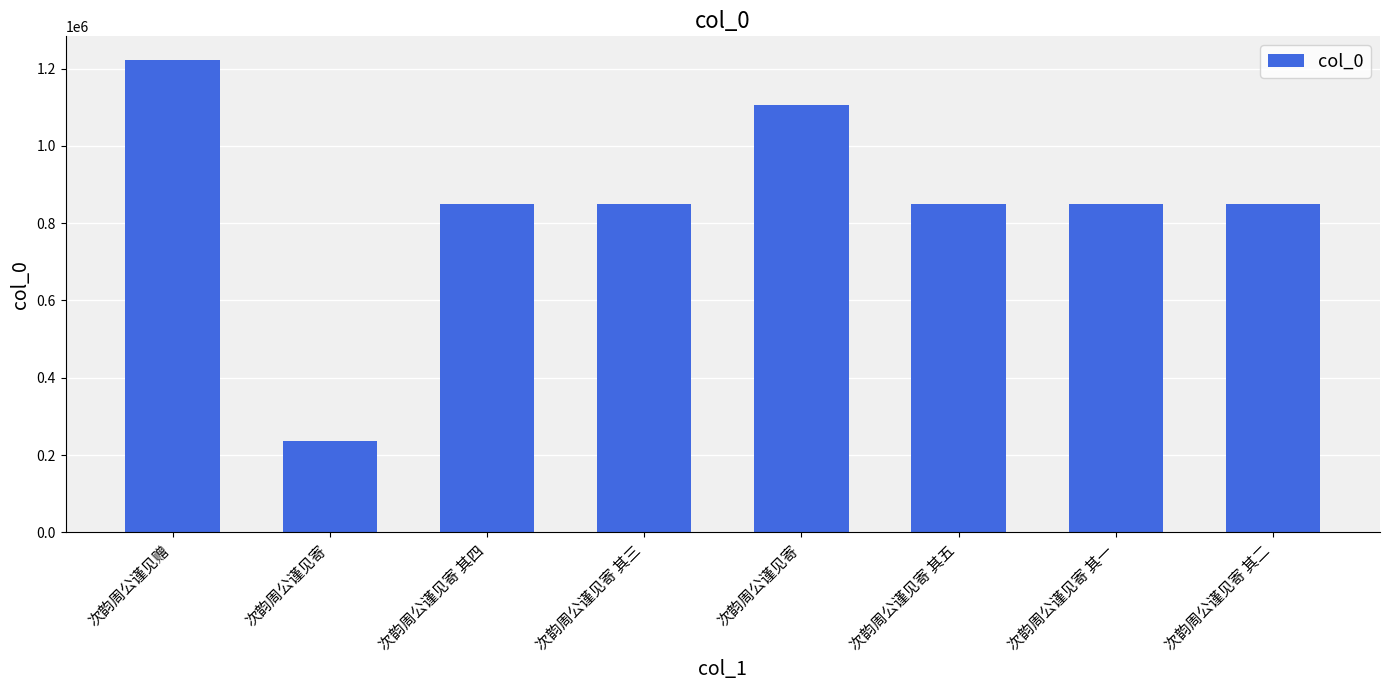

Rank the categories by value from highest to lowest.

次韵周公谨见赠, 次韵周公谨见寄, 次韵周公谨见寄 其二, 次韵周公谨见寄 其四, 次韵周公谨见寄 其三, 次韵周公谨见寄 其五, 次韵周公谨见寄 其一, 次韵周公谨见寄